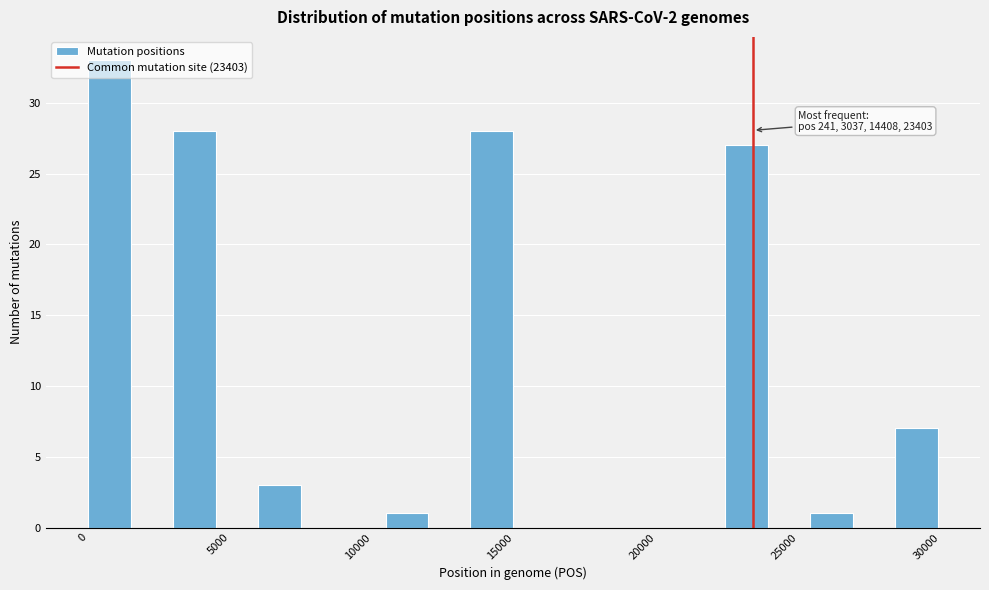

Read against the x-axis, roughly where is the centre of the tallest bar?

500